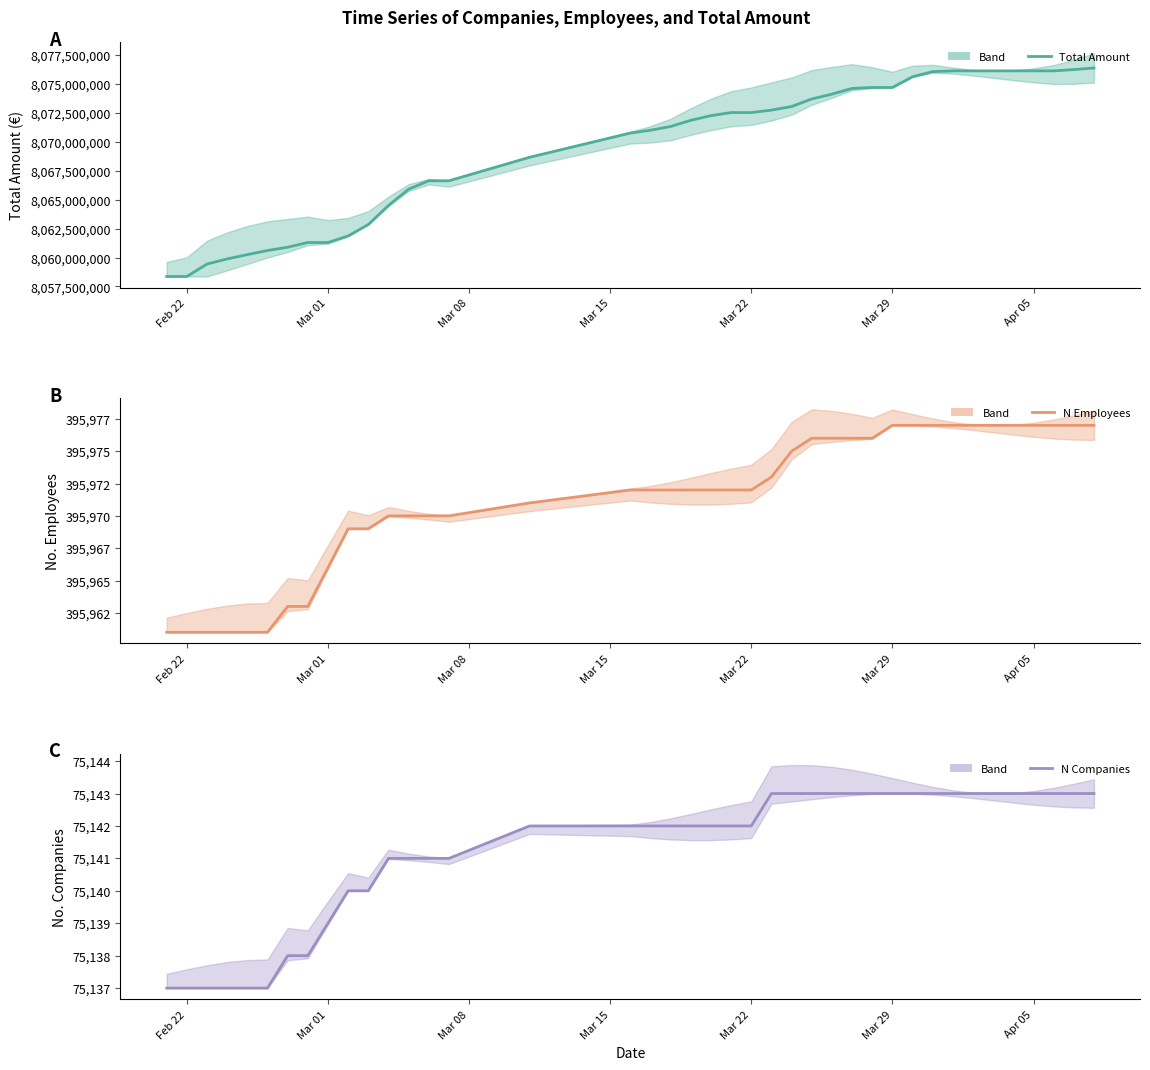

True or false: n_employees and total_amount cross at least once.

False